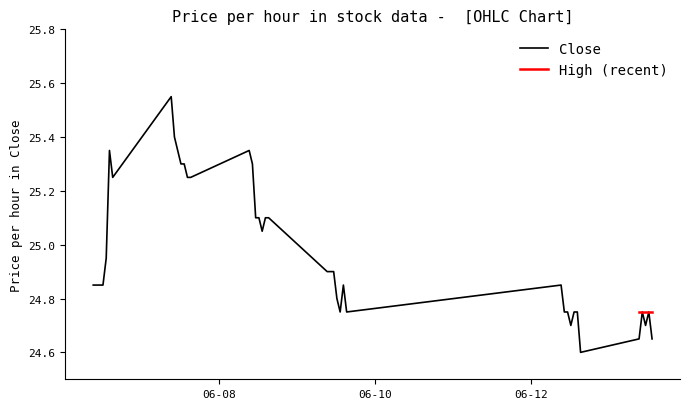

What is the change in value from 2023-06-08 13:15 to 2023-06-09 11:15?

-0.2